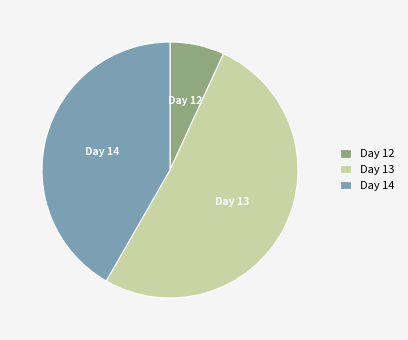

What is the ratio of the value at Day 13 to the value at Day 14?

1.2